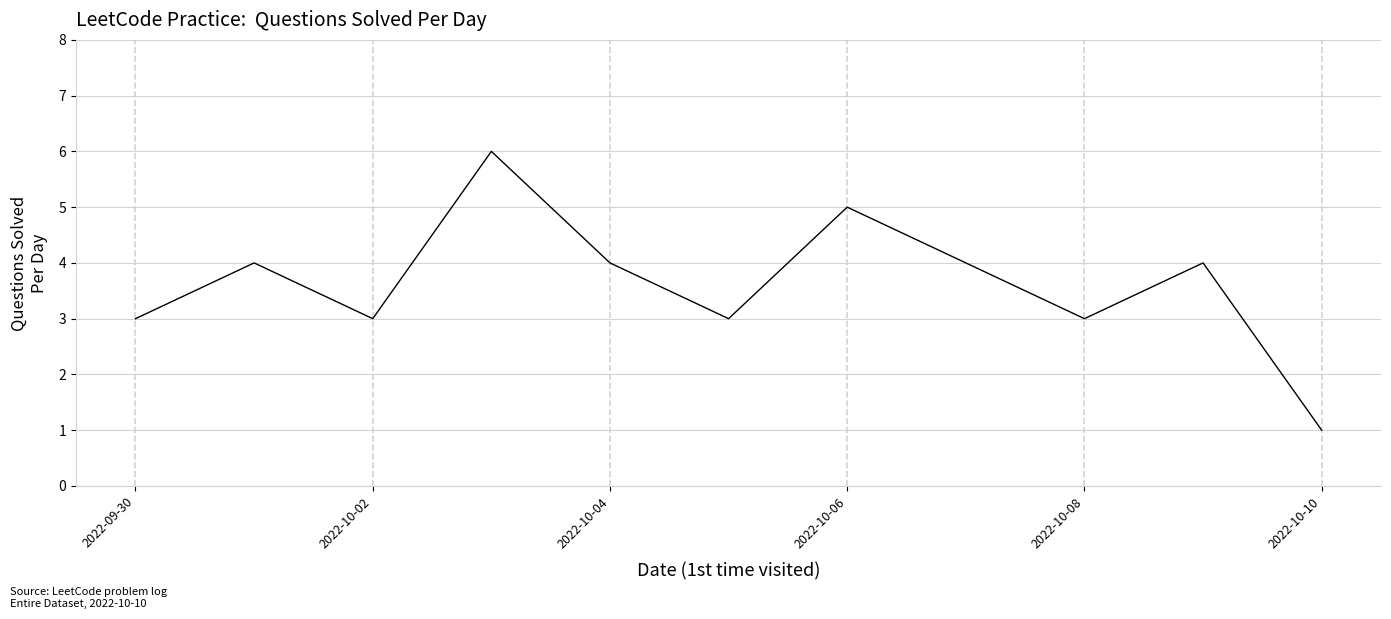

What is the greatest value displayed?

6